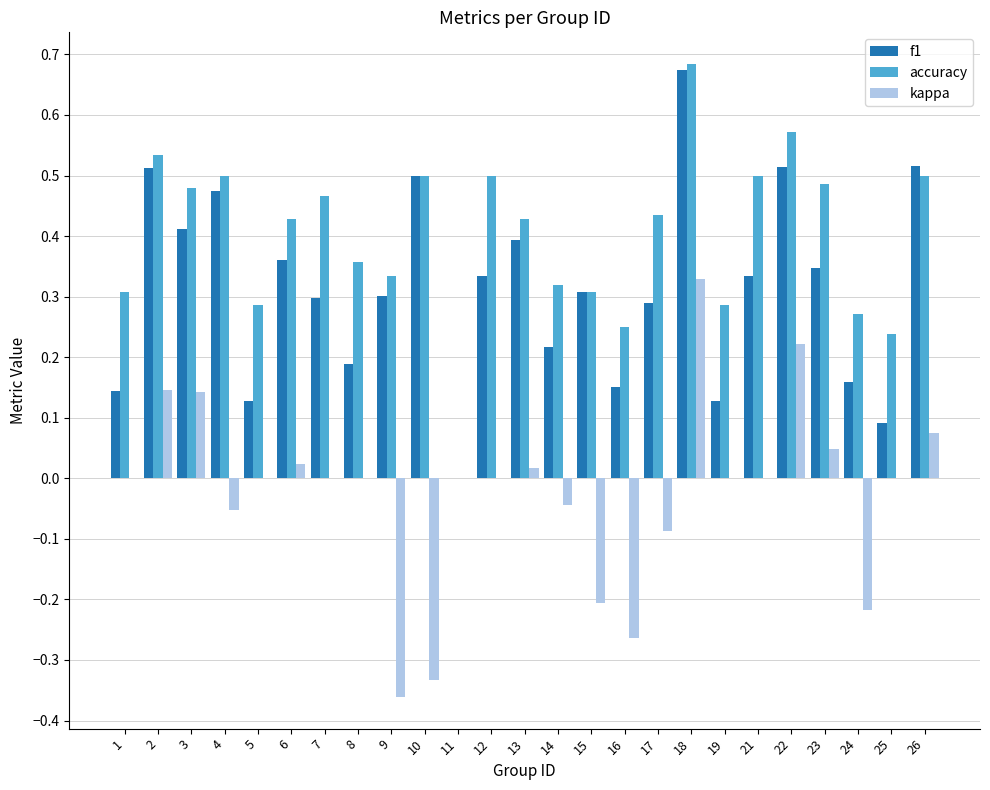

True or false: kappa has a value of -0.4 at 19.

False